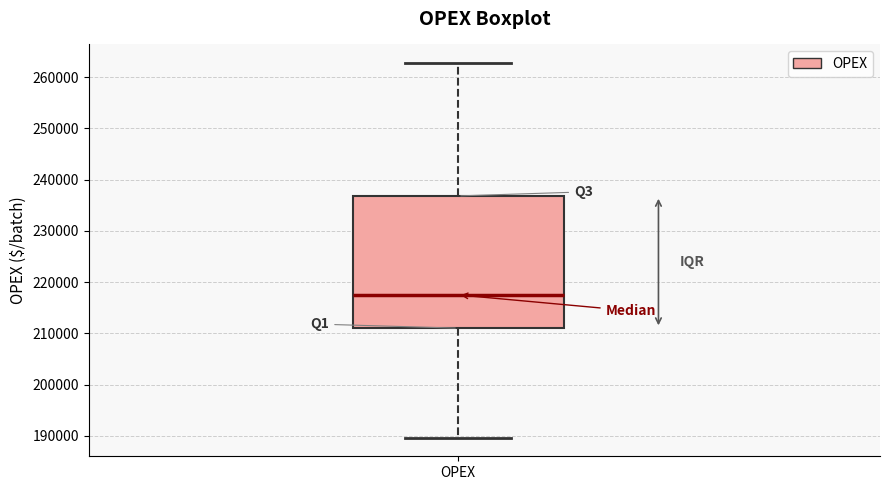

Read this box plot against the y-axis: the position of the median line, the range covered by the box, and the ends of both whiskers. The values are not printed on the chart, so give them approximately, as read against the axis.

median 218000, box 211000 to 237000, whiskers 190000 to 263000